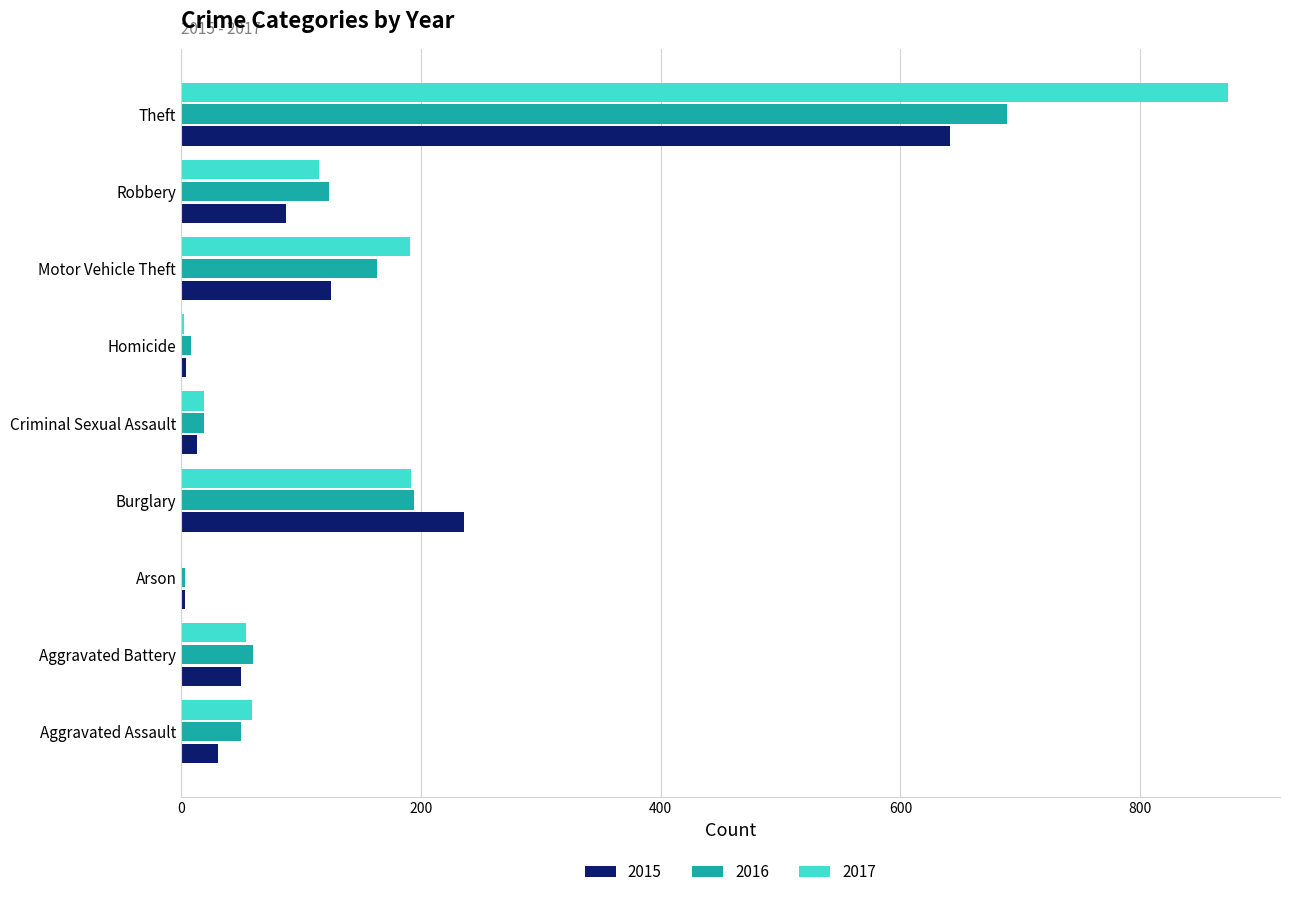

Count the number of data series in this chart.

3